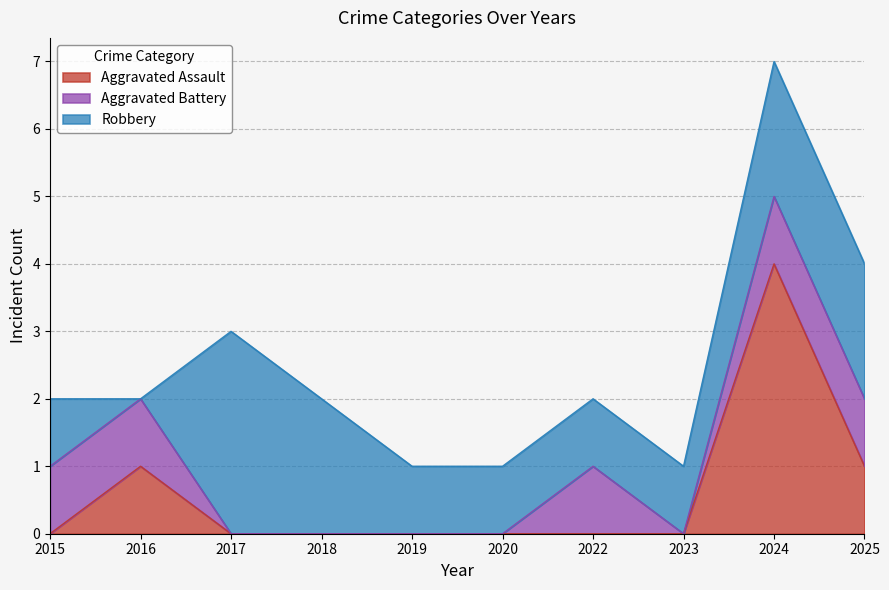

True or false: Aggravated Battery has more than 0 points higher than both neighbors.

True